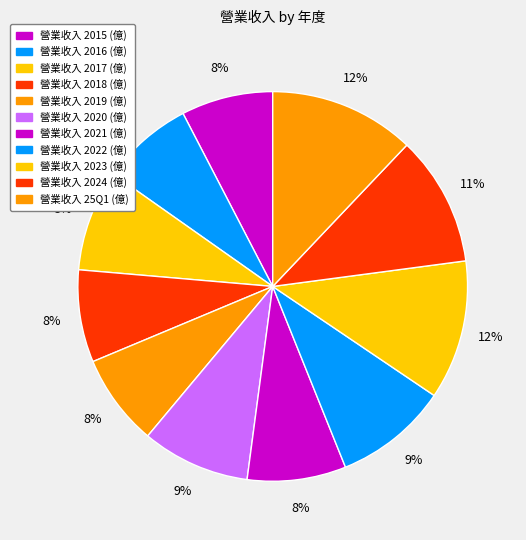

How many segments does this pie chart have?

11